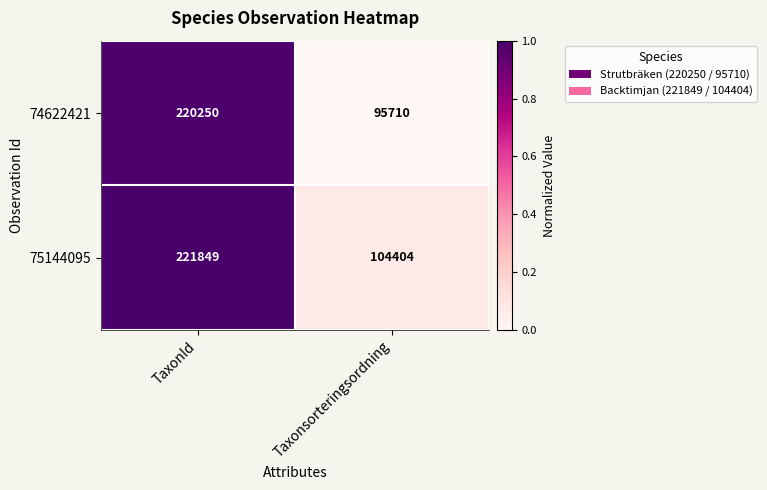

How many data points in 75144095 are less than 221849?

1